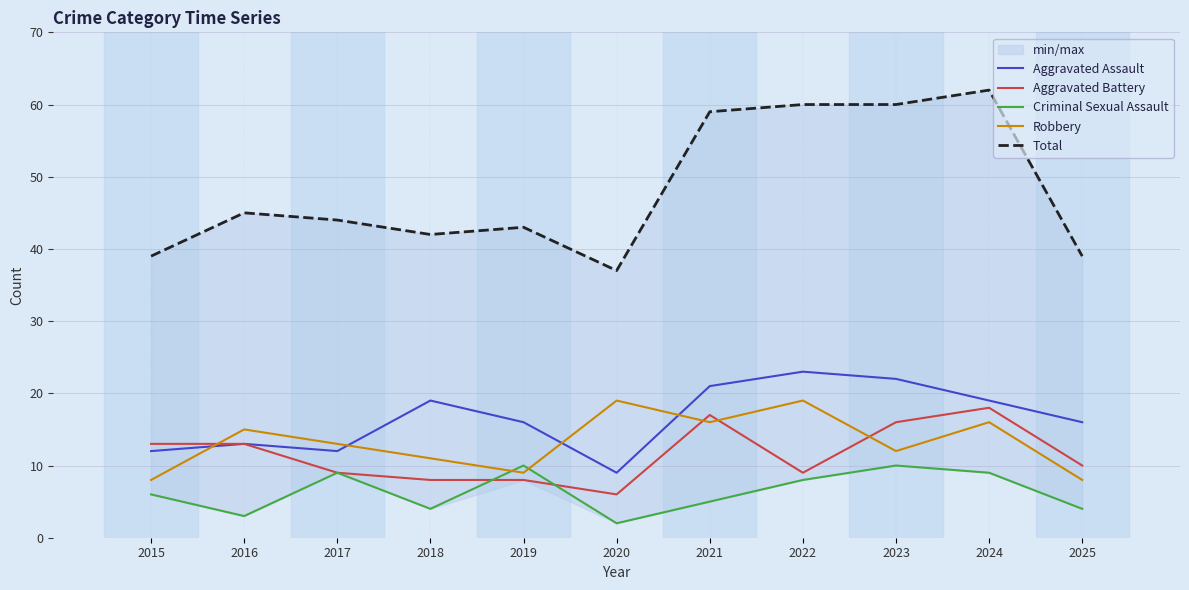

Reading left to right, transcribe all the data shown in this chart.

Aggravated Assault: 2015=12	2016=13	2017=12	2018=19	2019=16	2020=9	2021=21	2022=23	2023=22	2024=19	2025=16
Aggravated Battery: 2015=13	2016=13	2017=9	2018=8	2019=8	2020=6	2021=17	2022=9	2023=16	2024=18	2025=10
Criminal Sexual Assault: 2015=6	2016=3	2017=9	2018=4	2019=10	2020=2	2021=5	2022=8	2023=10	2024=9	2025=4
Robbery: 2015=8	2016=15	2017=13	2018=11	2019=9	2020=19	2021=16	2022=19	2023=12	2024=16	2025=8
Total: 2015=39	2016=45	2017=44	2018=42	2019=43	2020=37	2021=59	2022=60	2023=60	2024=62	2025=39